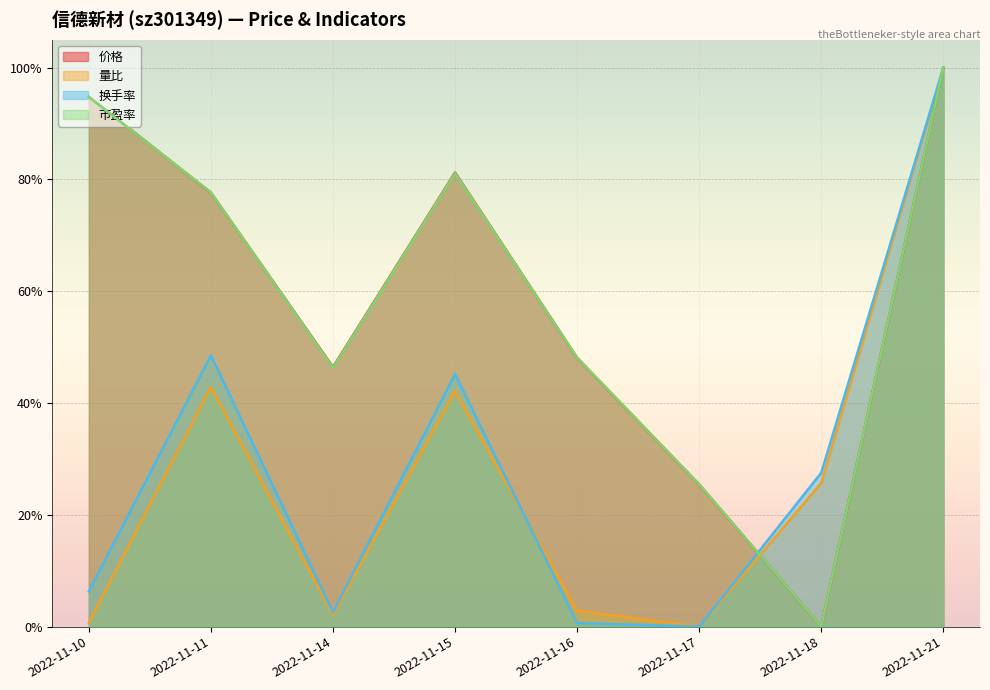

Between which two adjacent categories do 量比 and 市盈率 first intersect?

2022-11-17 and 2022-11-18